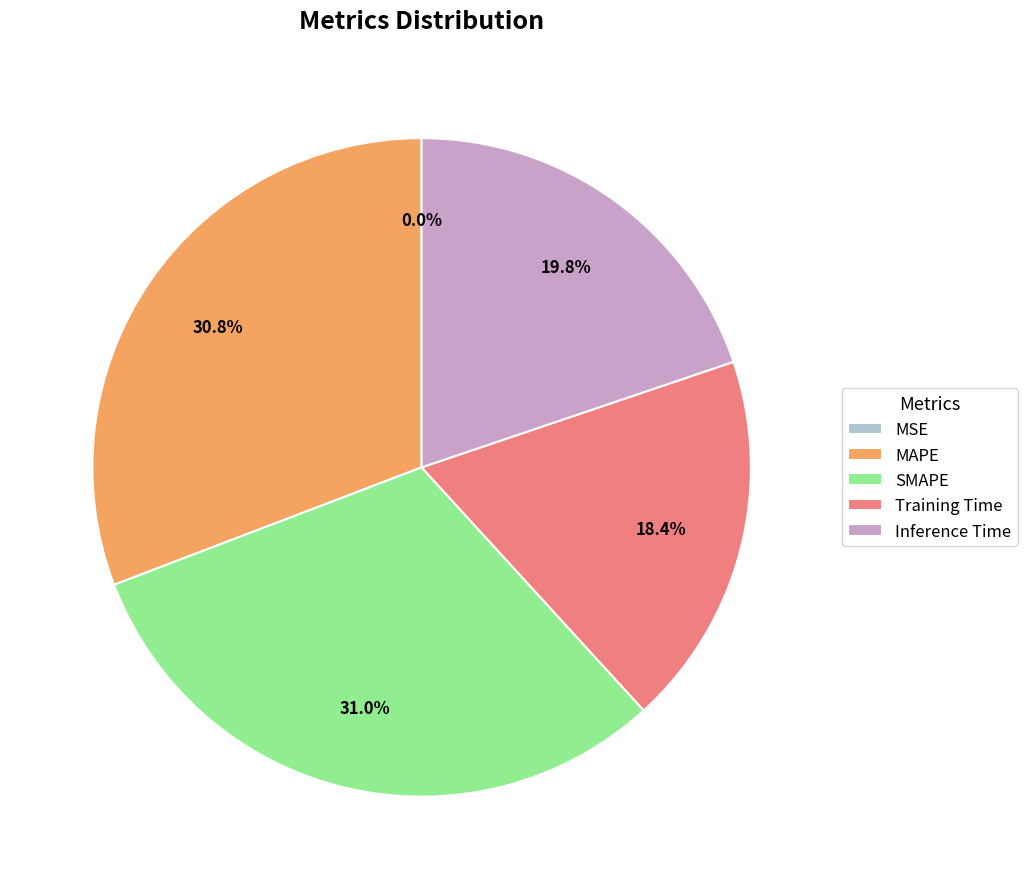

Is there any slice that represents more than half of the pie?

No